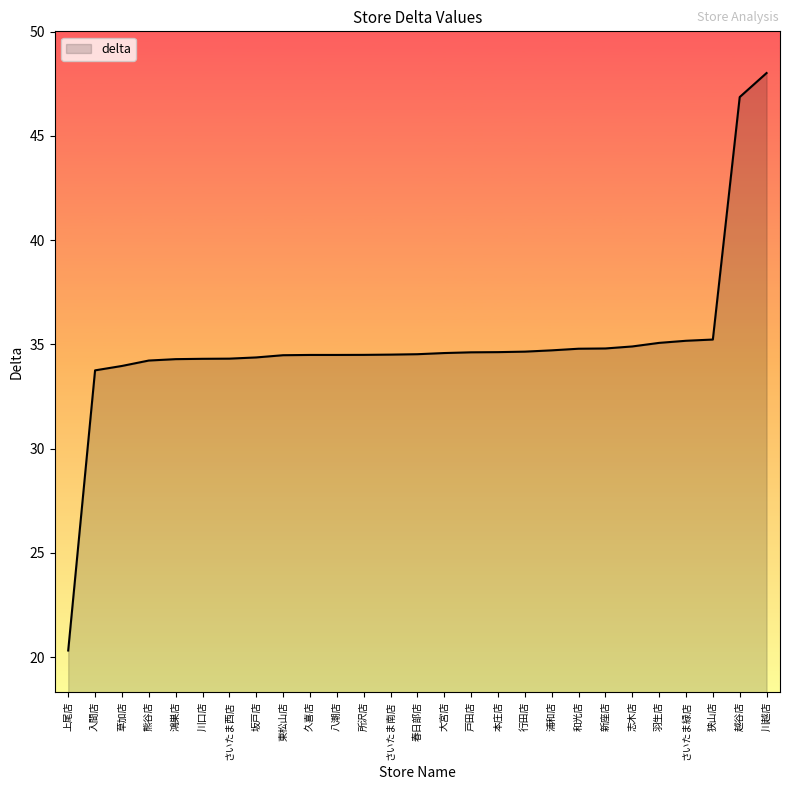

What is the ratio of the value at 狭山店 to the value at 新座店?

1.0